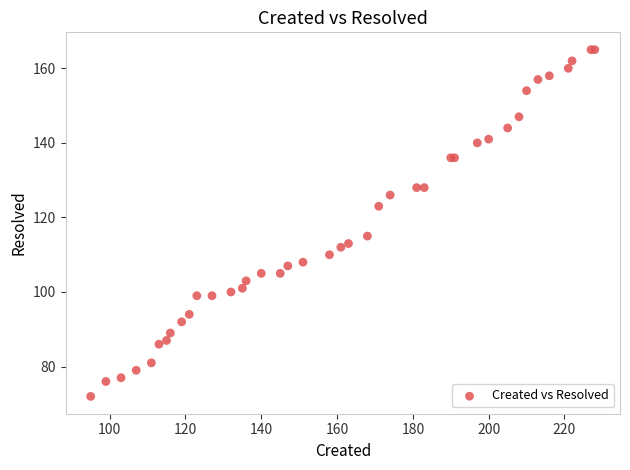

What Y value in the scatter plot is closest to 118?

115